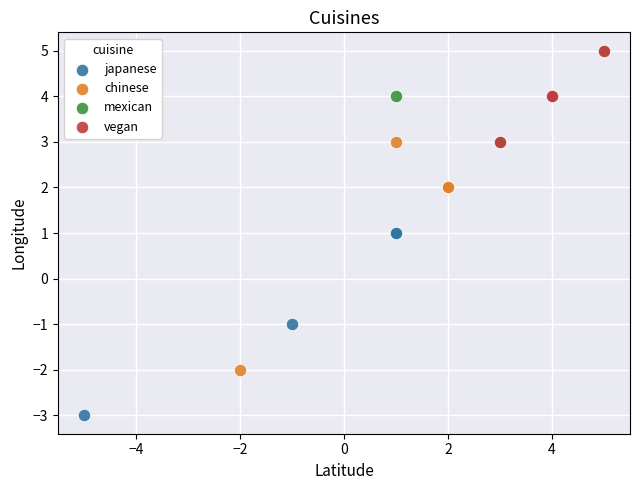

What are all the series names shown in the legend?

japanese, chinese, mexican, vegan